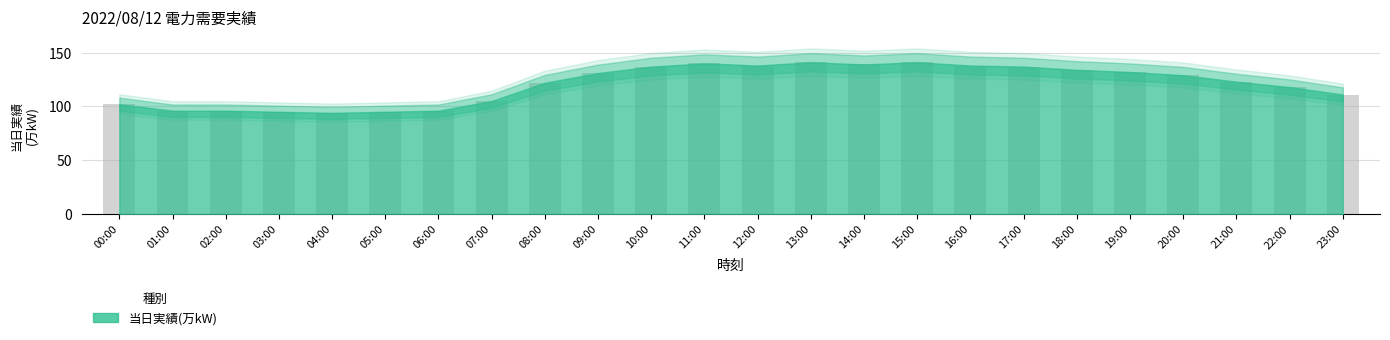

Are the bars grouped side by side (vs. stacked)?

No